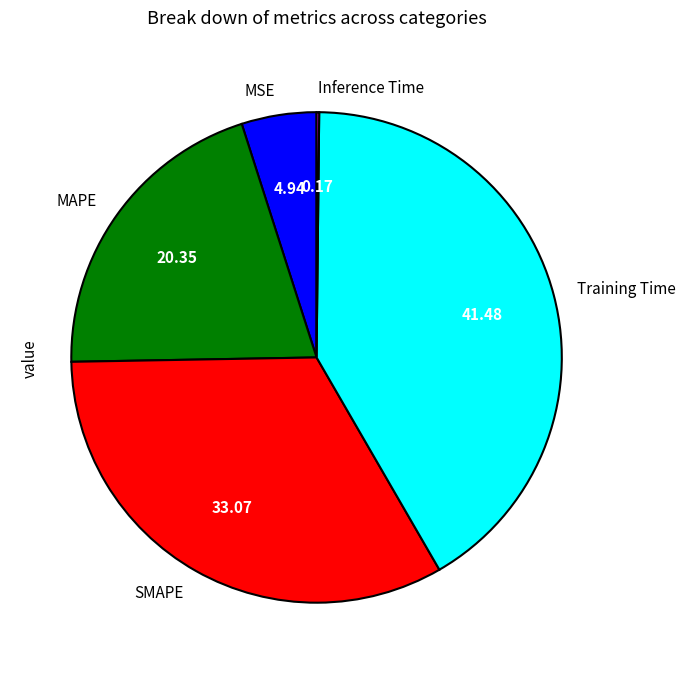

The SMAPE slice represents 33% of the pie. True or false?

True